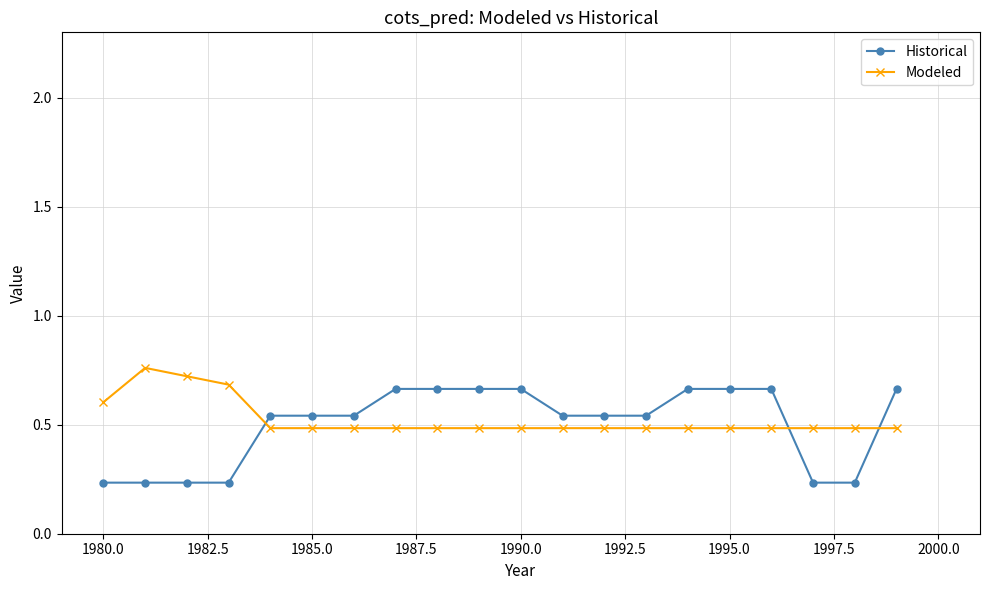

Count the Historical values in the range 0 to 1.

20